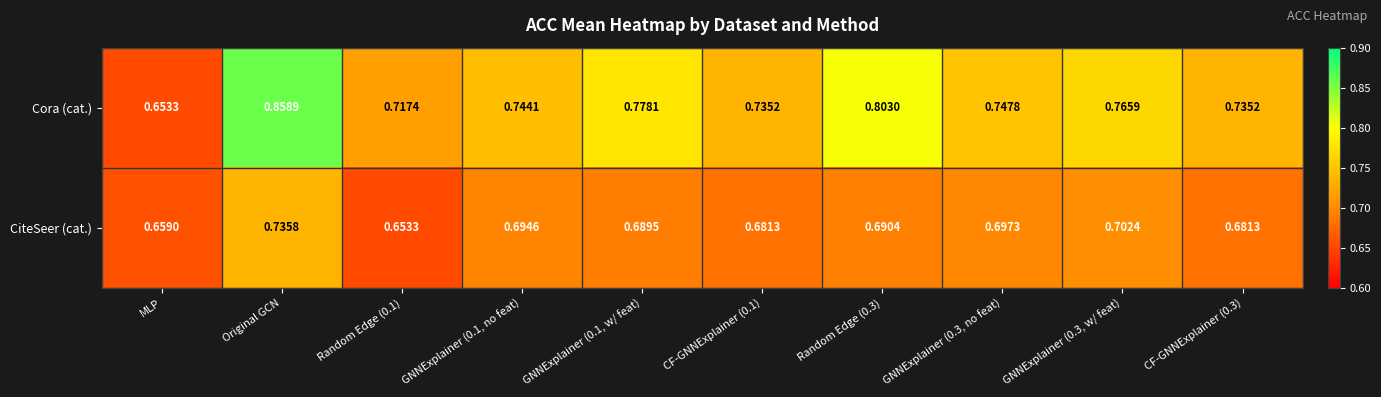

Rank the series at CF-GNNExplainer (0.1) from highest to lowest value.

Cora (cat.), CiteSeer (cat.)